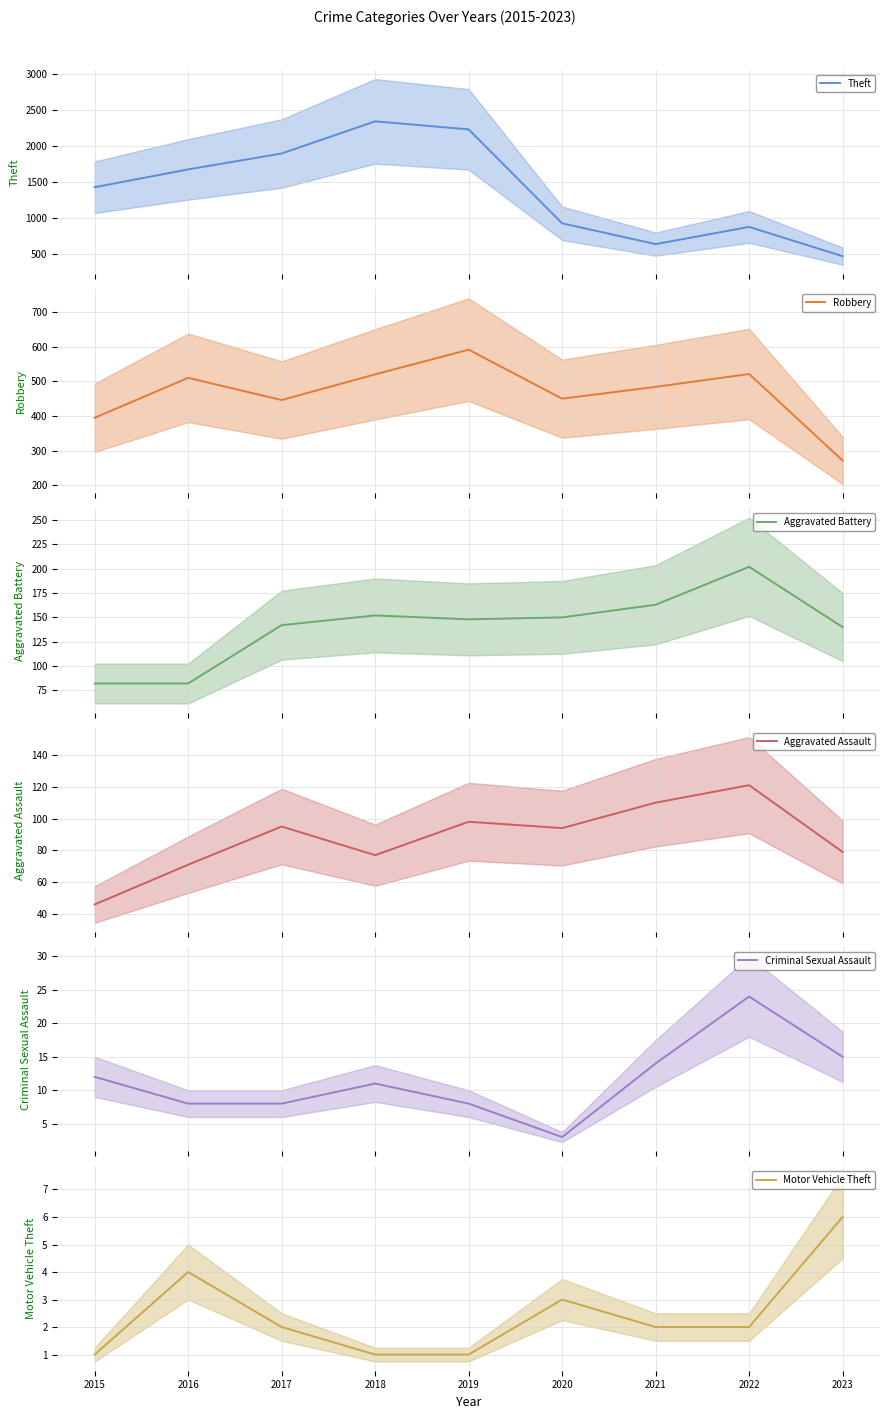

At 2016, list the series in order from largest to smallest.

Theft, Robbery, Aggravated Battery, Aggravated Assault, Criminal Sexual Assault, Motor Vehicle Theft